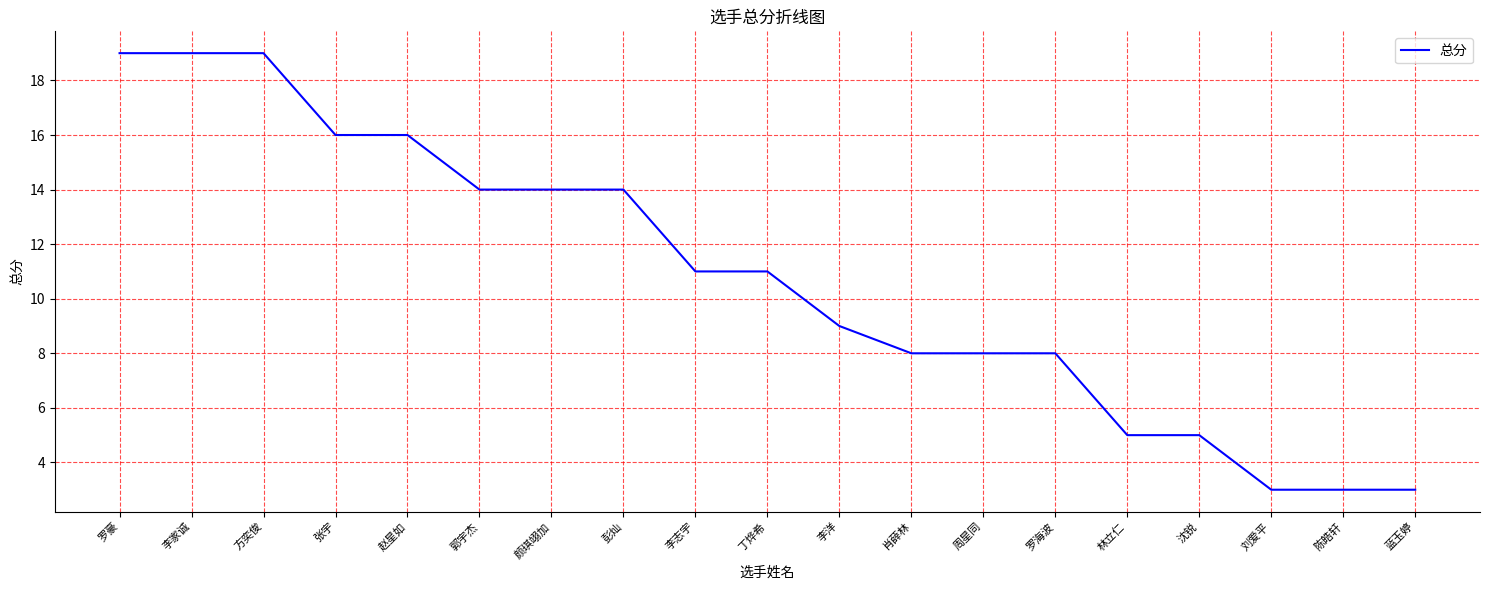

What is the smallest value displayed?

3